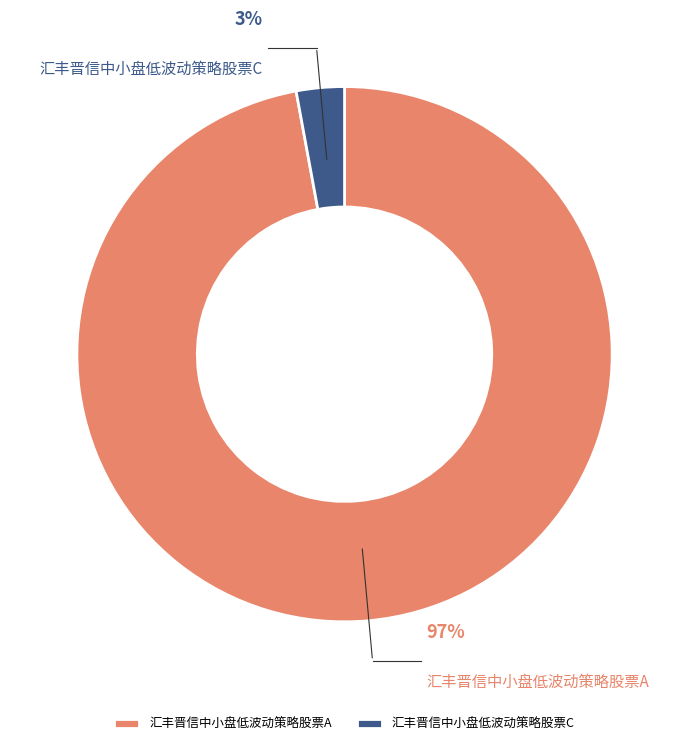

To the nearest percent, what is the difference between the largest and smallest slice percentages?

94%